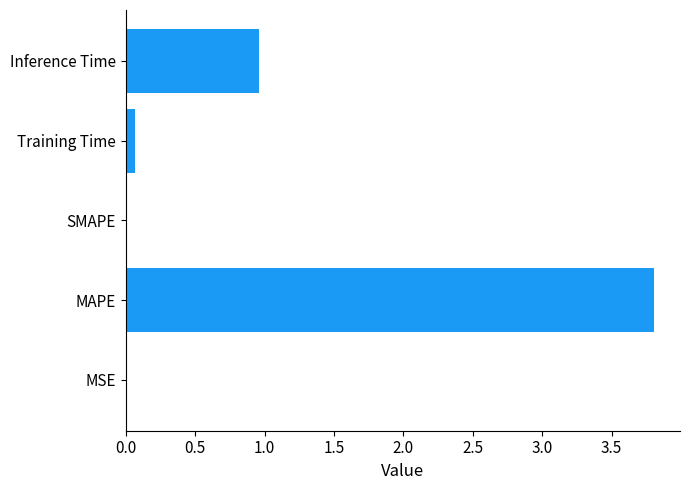

Which category has the highest value across all series?

MAPE